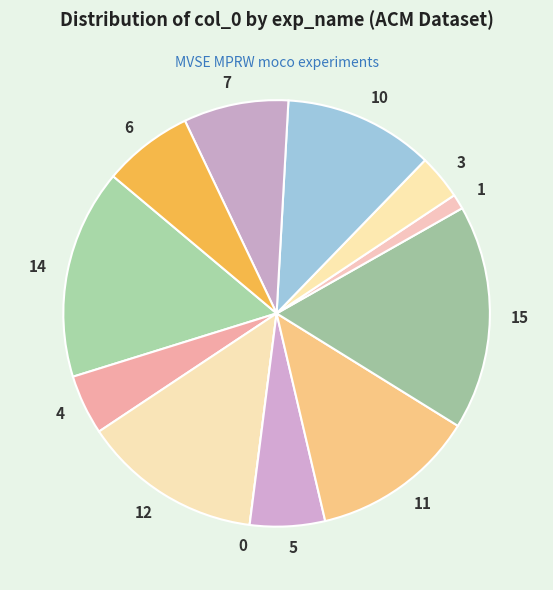

Is there any slice that represents more than half of the pie?

No